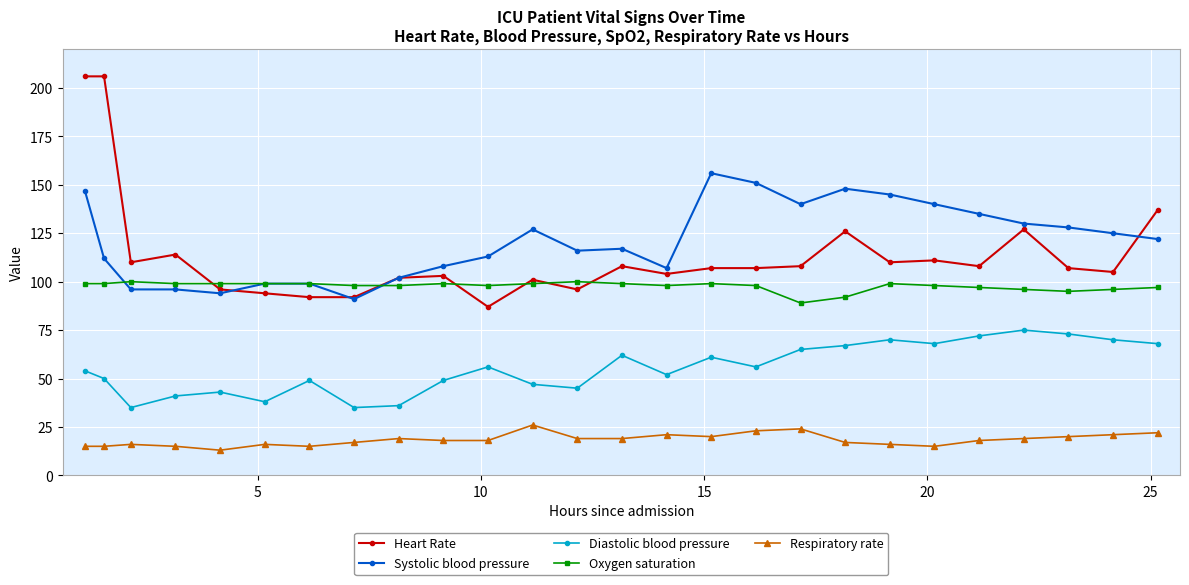

What is the highest value of the Respiratory rate series?

26